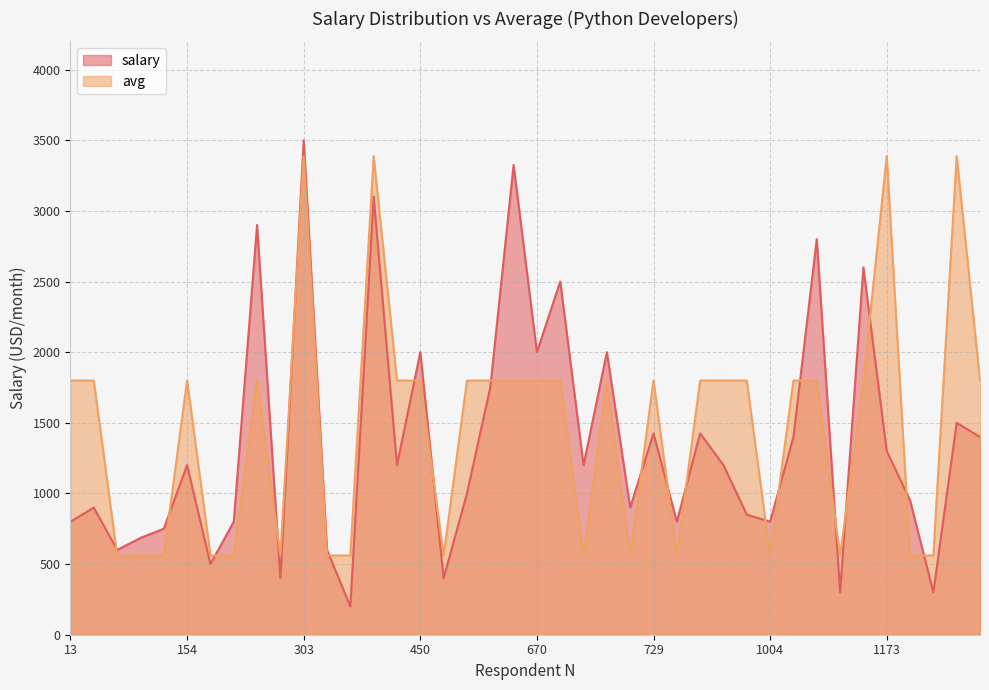

Reading left to right, extract all data points from this chart.

salary: 800.0	900.0	600.0	685.0	750.0	1200.0	500.0	800.0	2900.0	400.0	3500.0	600.0	200.0	3100.0	1200.0	2000.0	400.0	1000.0	1750.0	3325.0	2000.0	2500.0	1200.0	2000.0	900.0	1425.0	800.0	1425.0	1200.0	850.0	800.0	1400.0	2800.0	300.0	2600.0	1300.0	952.0	300.0	1500.0	1400.0
avg: 1799.1	1799.1	560.8	560.8	560.8	1799.1	560.8	560.8	1799.1	560.8	3387.1	560.8	560.8	3387.1	1799.1	1799.1	560.8	1799.1	1799.1	1799.1	1799.1	1799.1	560.8	1799.1	560.8	1799.1	560.8	1799.1	1799.1	1799.1	560.8	1799.1	1799.1	560.8	1799.1	3387.1	560.8	560.8	3387.1	1799.1